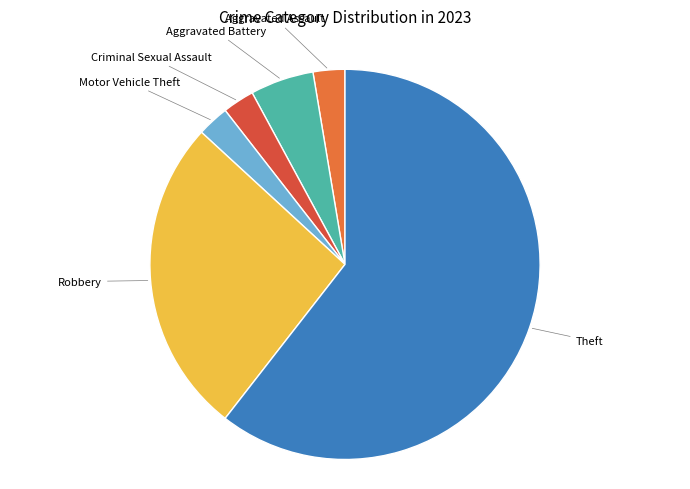

How many slices are in this pie chart?

6